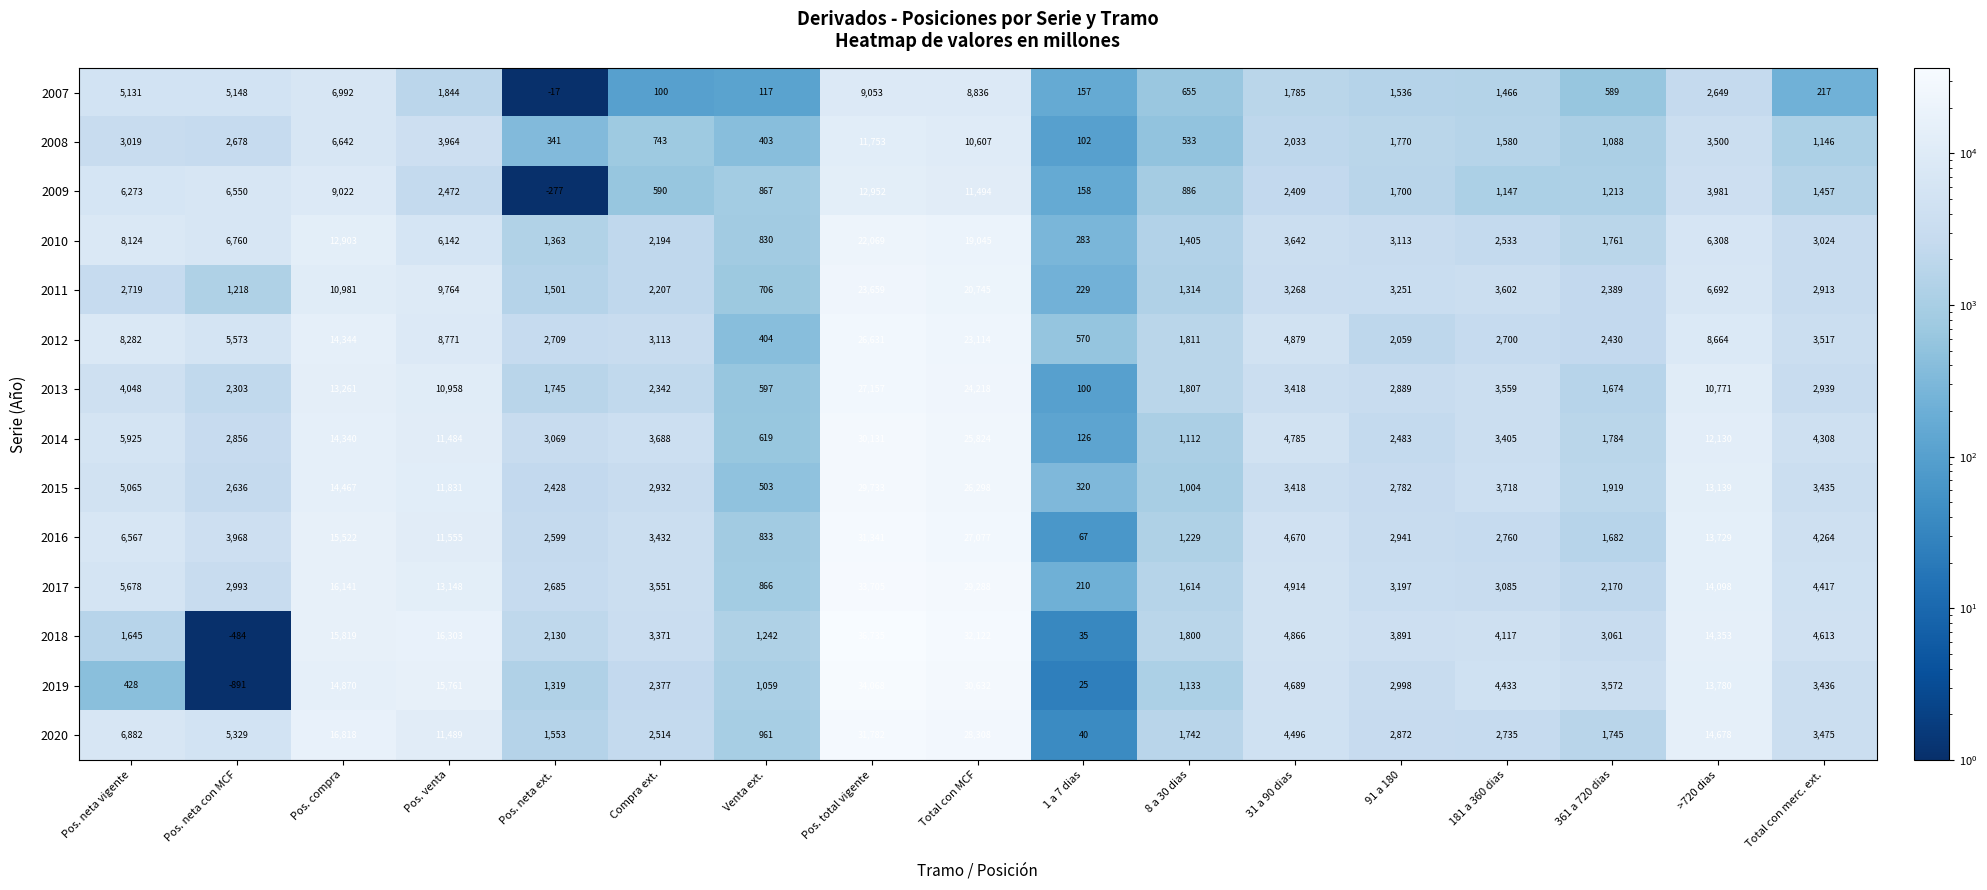

What is the difference between the highest and lowest values at 361 a 720 dias?

2983